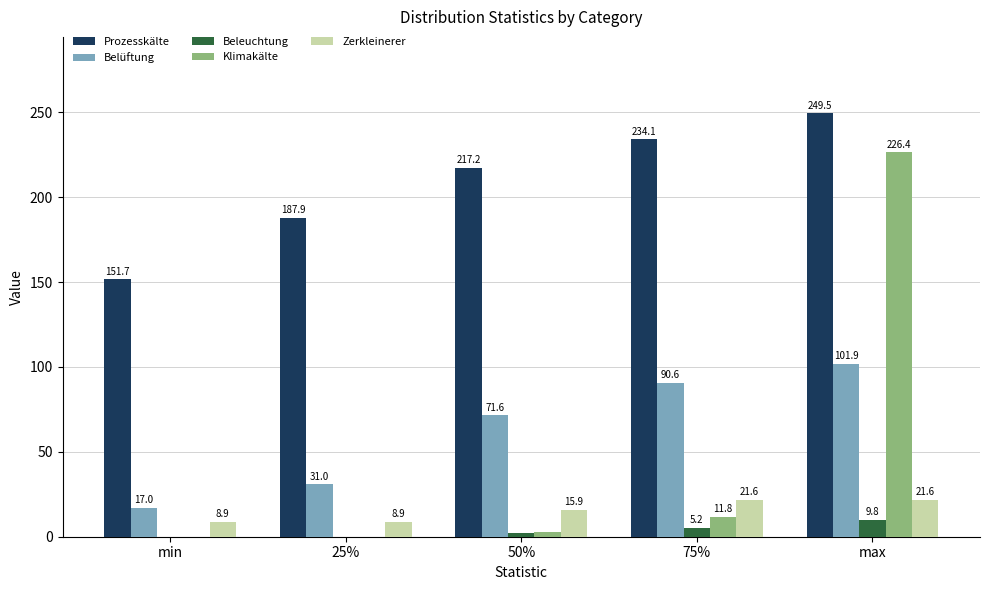

What is the sum of all Beleuchtung values?

16.9